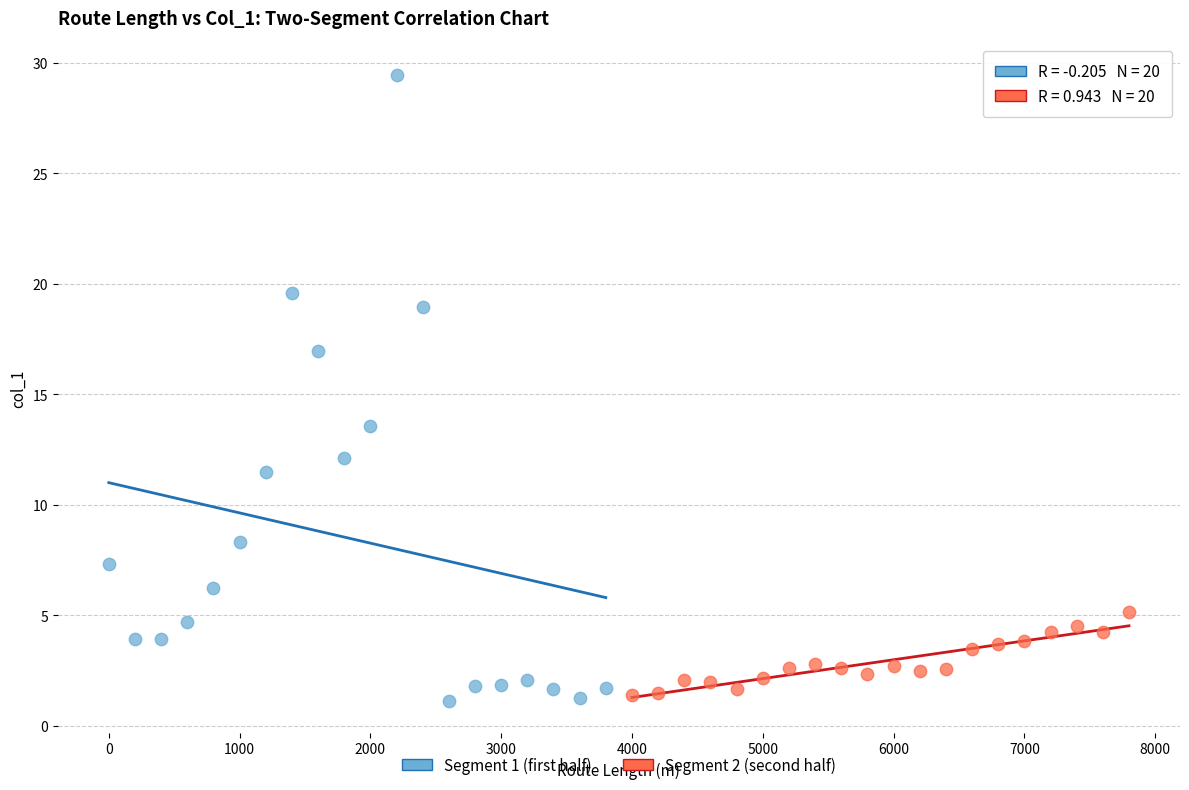

Which series has the widest spread of Y values?

Segment 1 (first half)